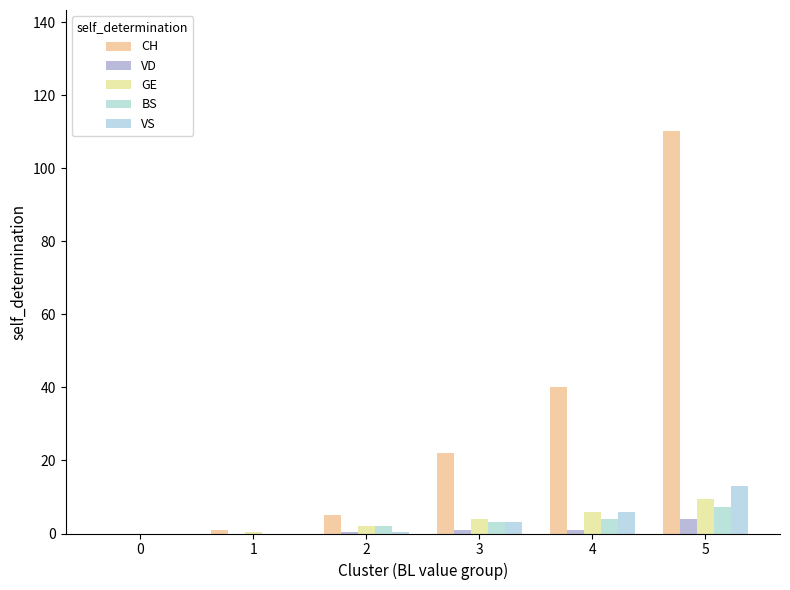

At how many categories does at least one series exceed 62?

1